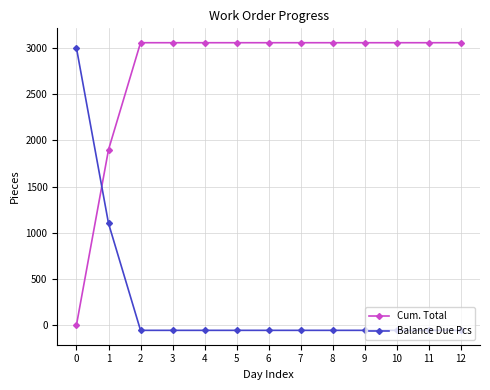

At 12, list the series in order from largest to smallest.

Cum. Total, Balance Due Pcs